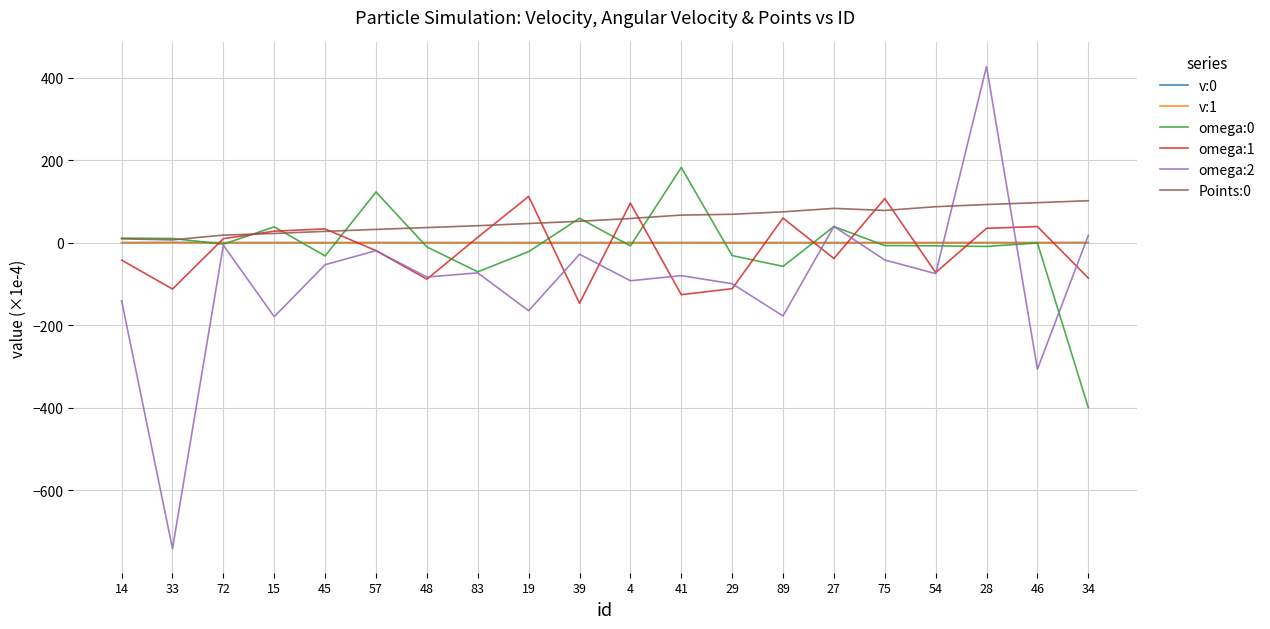

Is the value of v:1 at 57 greater than the value of omega:1 at 46?

No